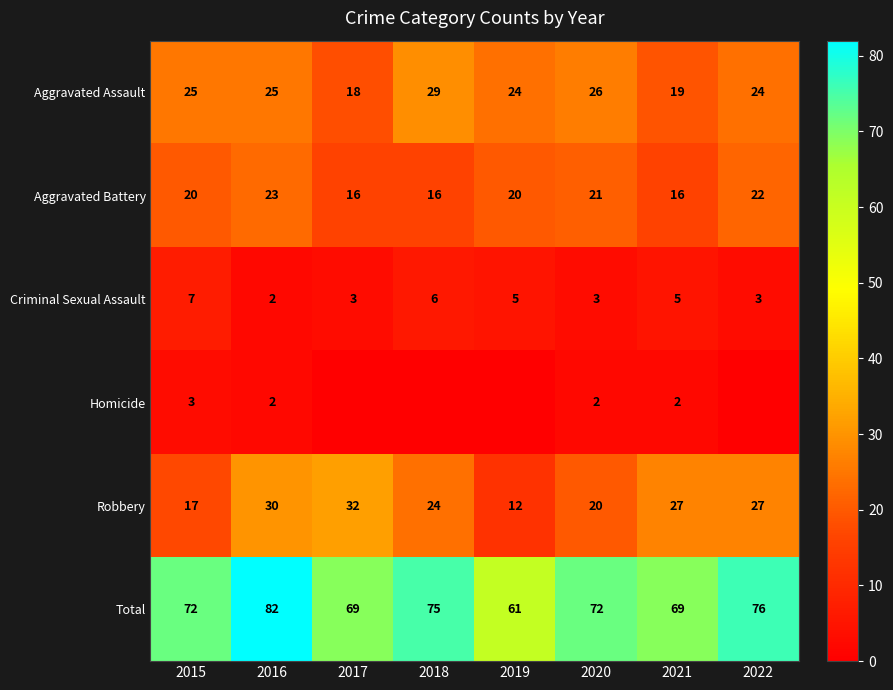

Which series changed the most between 2015 and 2020?

Criminal Sexual Assault